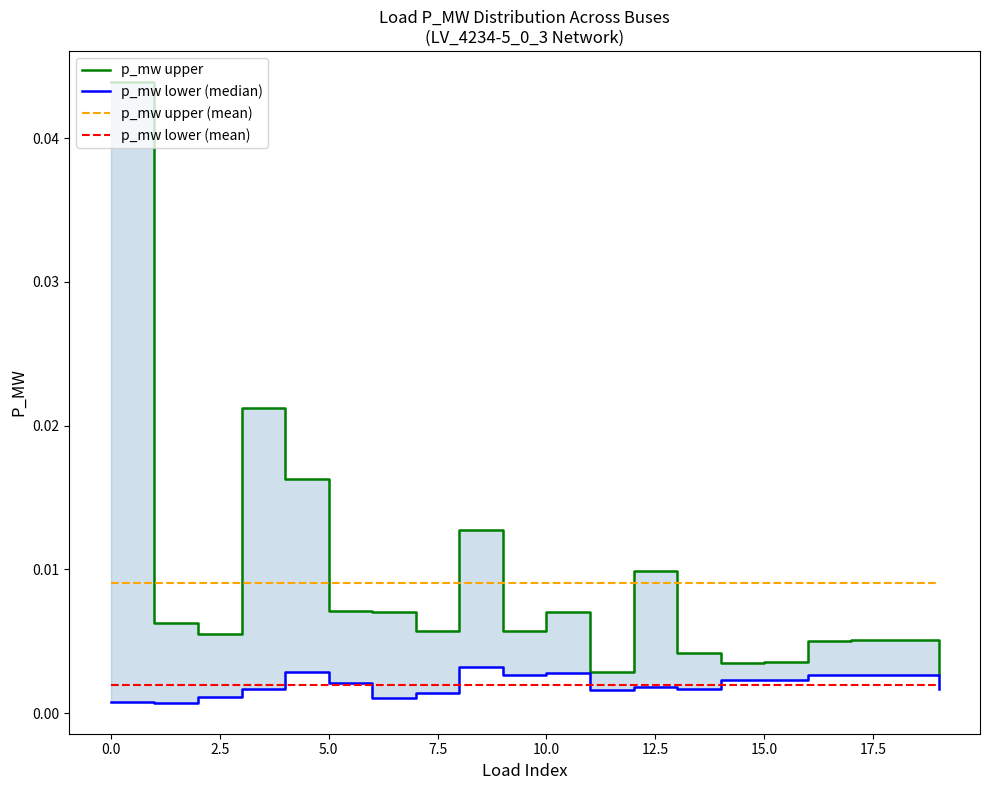

What is the label of the 16th point from the left?

15